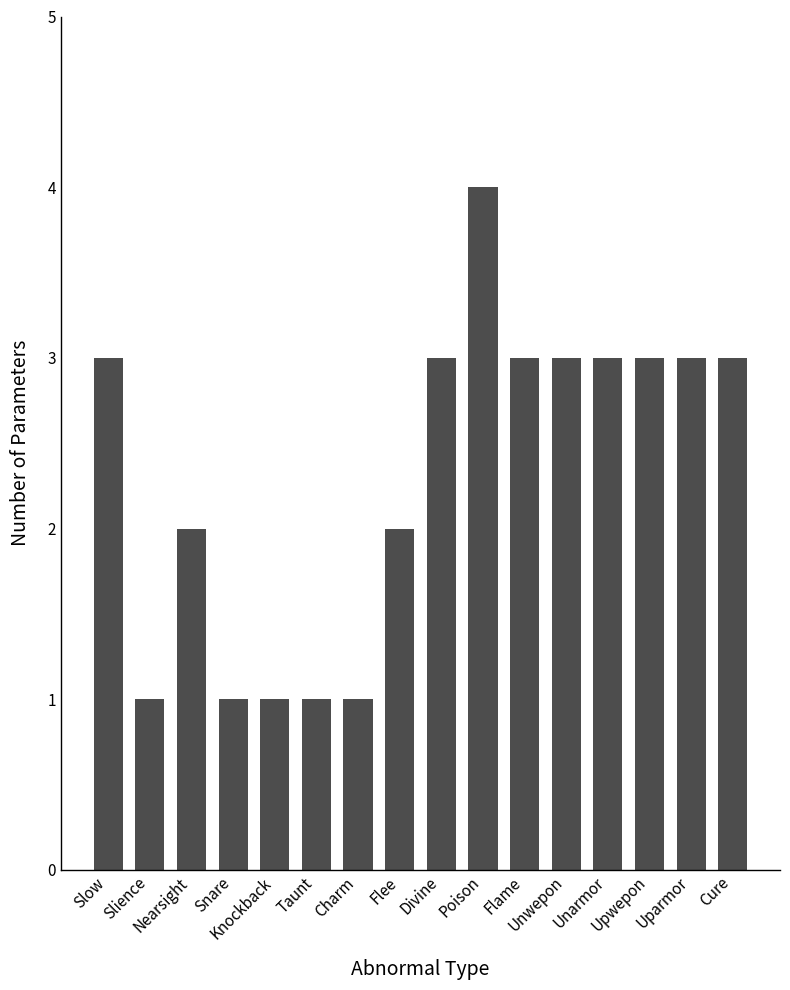

True or false: the data shows 4 at Divine.

False